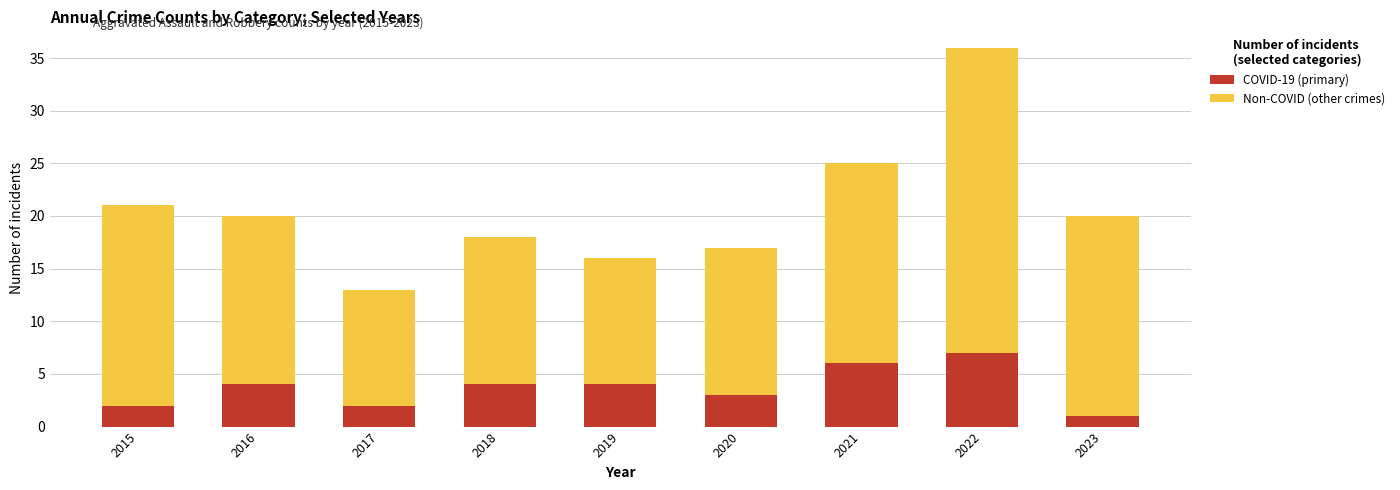

The value of COVID-19 (primary) at 2021 is 6. True or false?

True